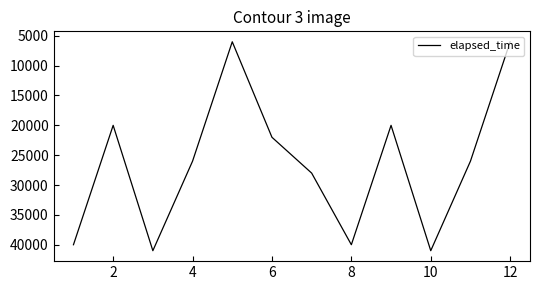

What is the difference between the maximum and minimum values?

35000